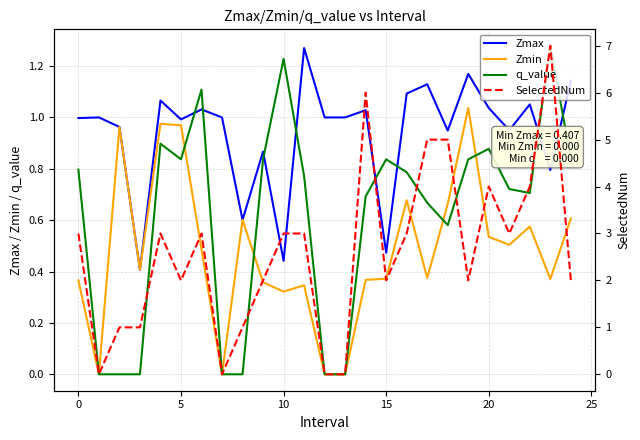

Is it true that q_value equals 0.8 at 0?

True